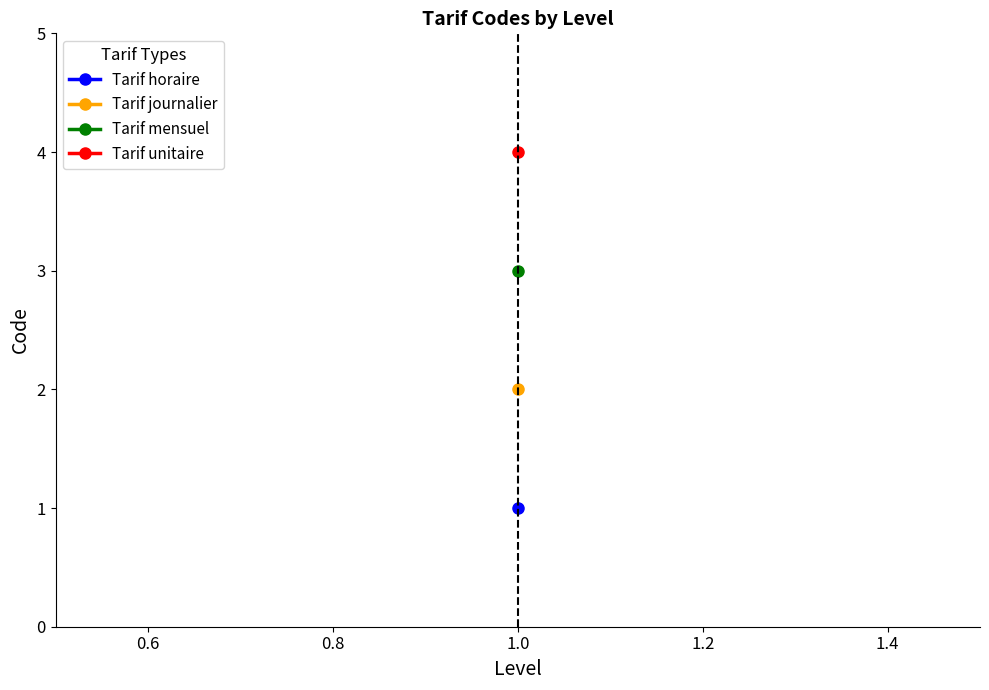

At which category does the chart reach its minimum across all series?

Tarif horaire